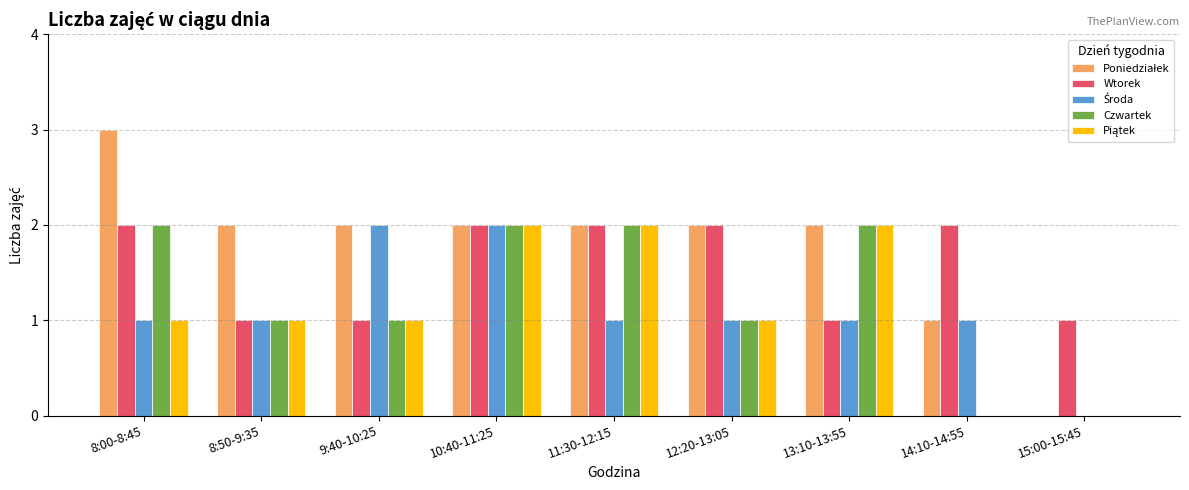

Which series changed the most between 8:50-9:35 and 12:20-13:05?

Wtorek